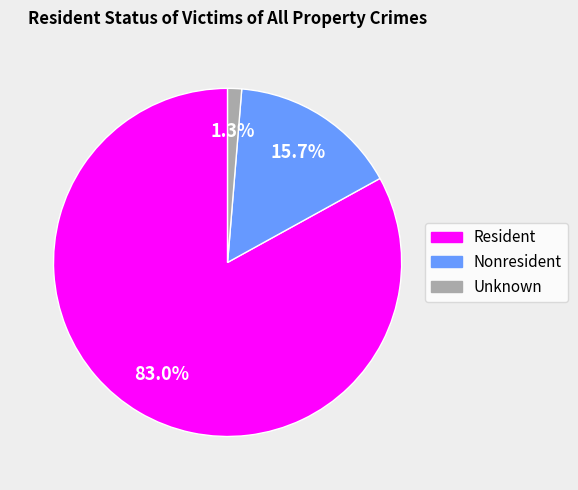

Rank the categories by value from lowest to highest.

Unknown, Nonresident, Resident